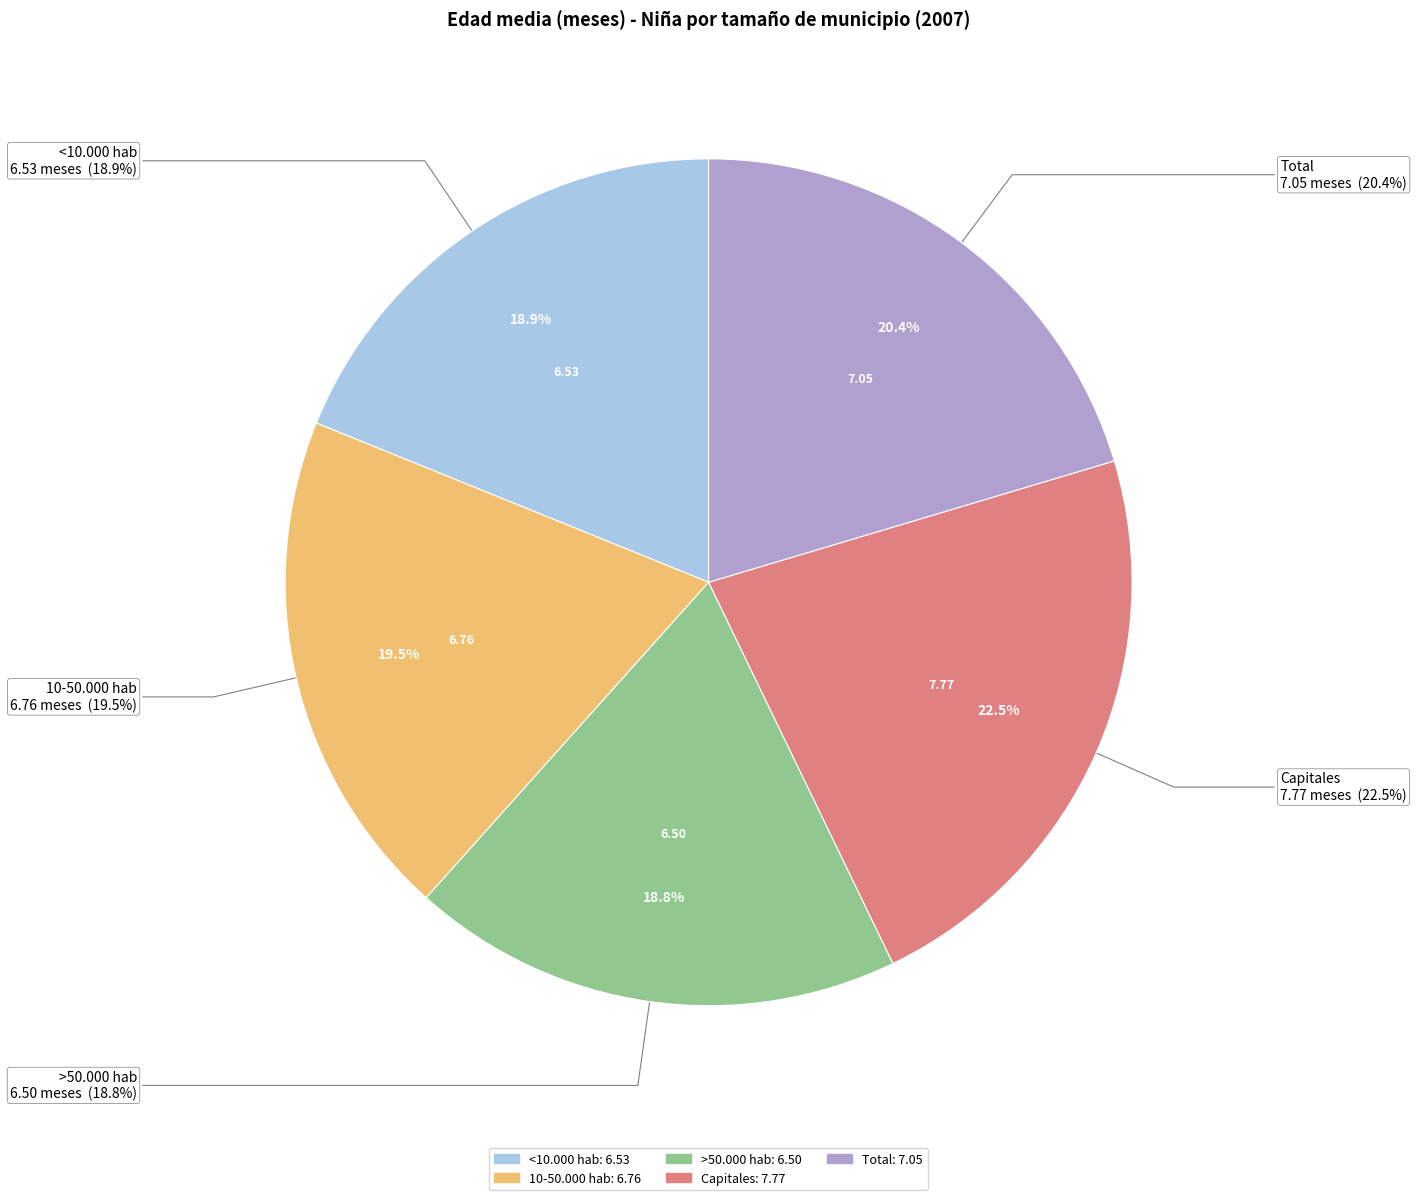

Do >50.000 hab and 10-50.000 hab together represent more than half of the pie?

No